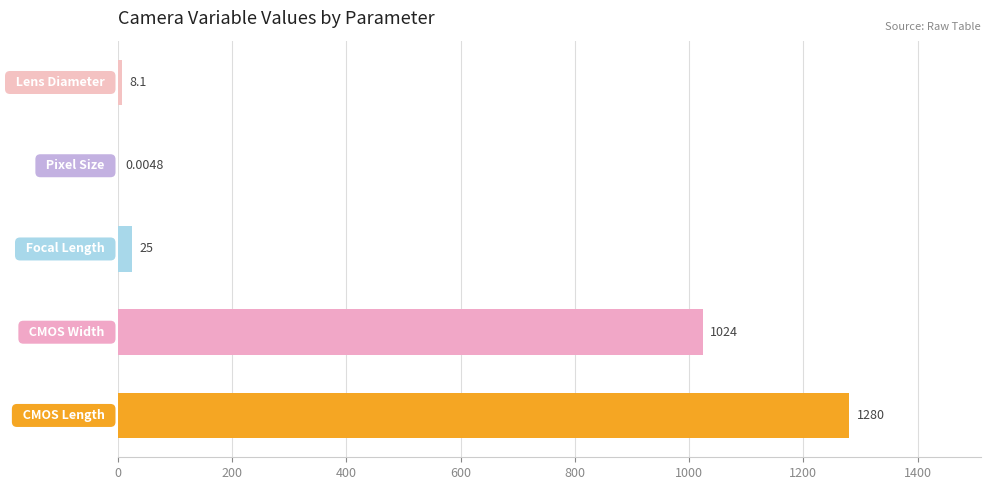

Are the bars horizontal?

Yes